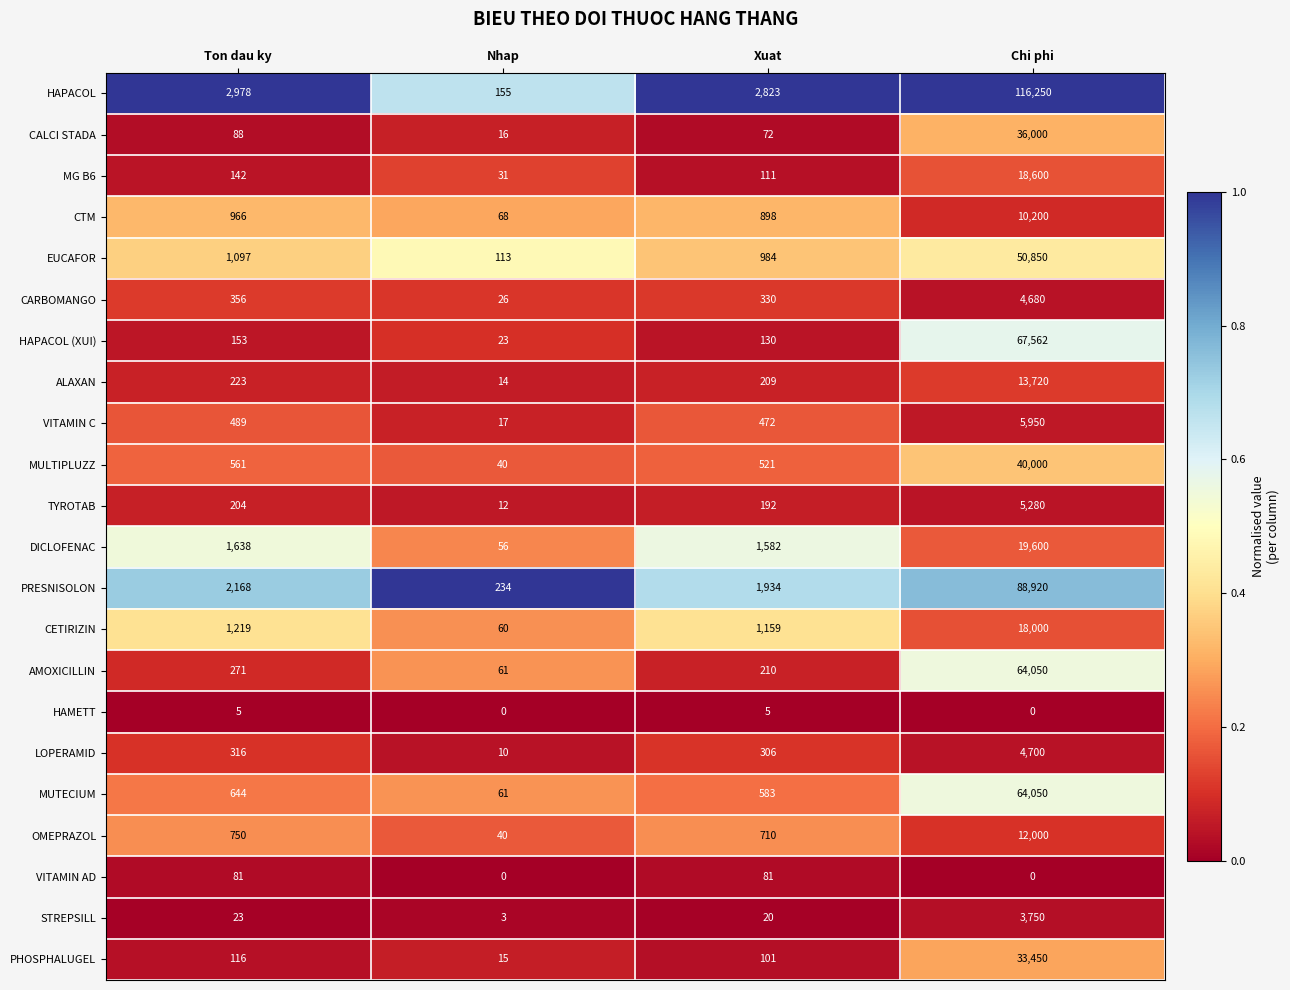

Which series has the largest range (max minus min)?

HAPACOL